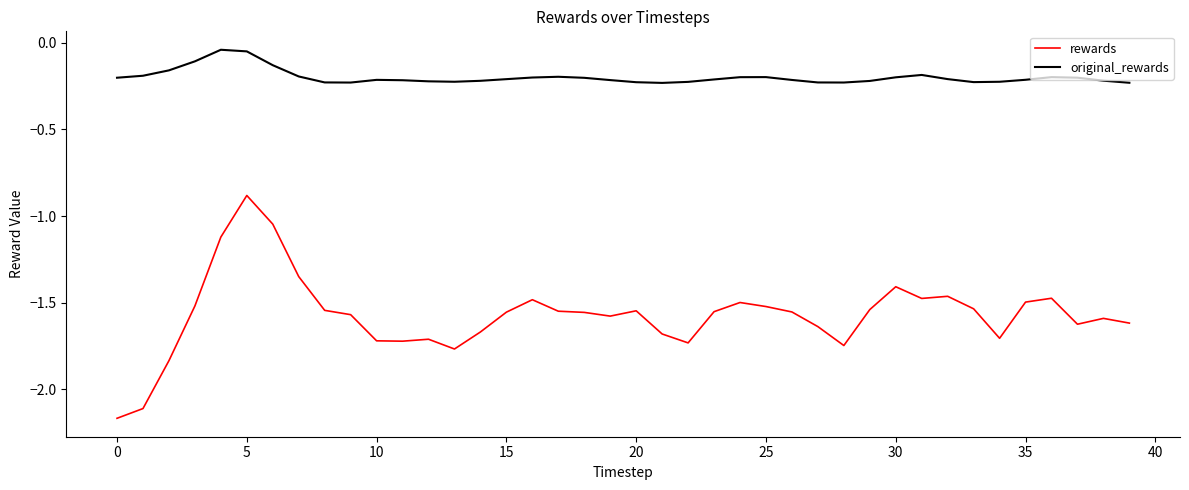

What are all the series names shown in the legend?

rewards, original_rewards